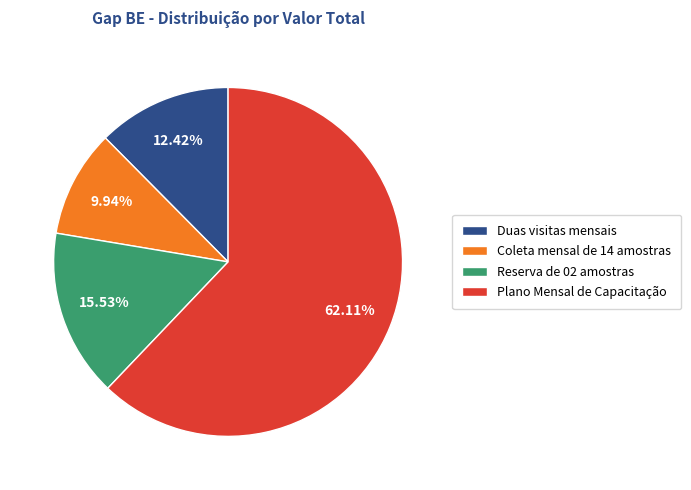

Which category has the biggest portion of the pie?

Plano Mensal de Capacitação